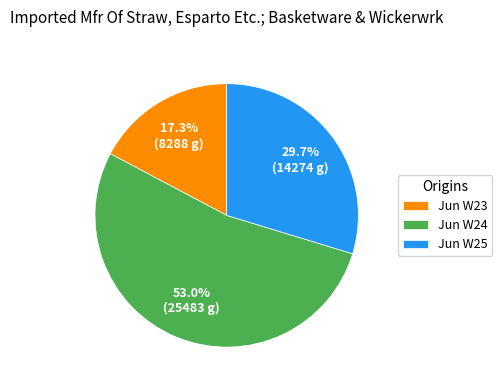

Is there any slice that represents more than half of the pie?

Yes